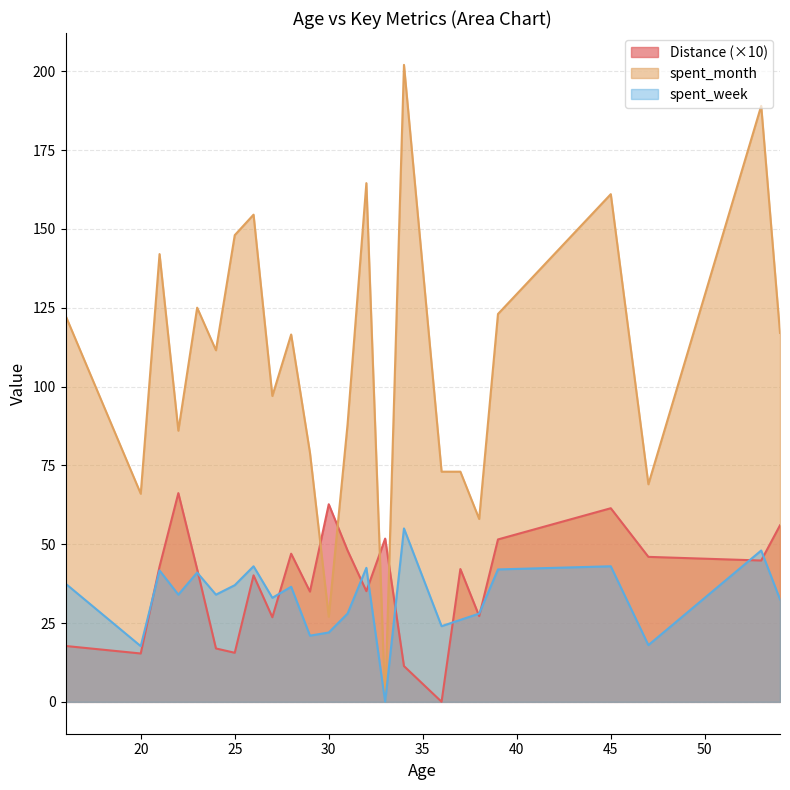

After their last crossing, which series has the higher values: Distance (×10) or spent_month?

spent_month